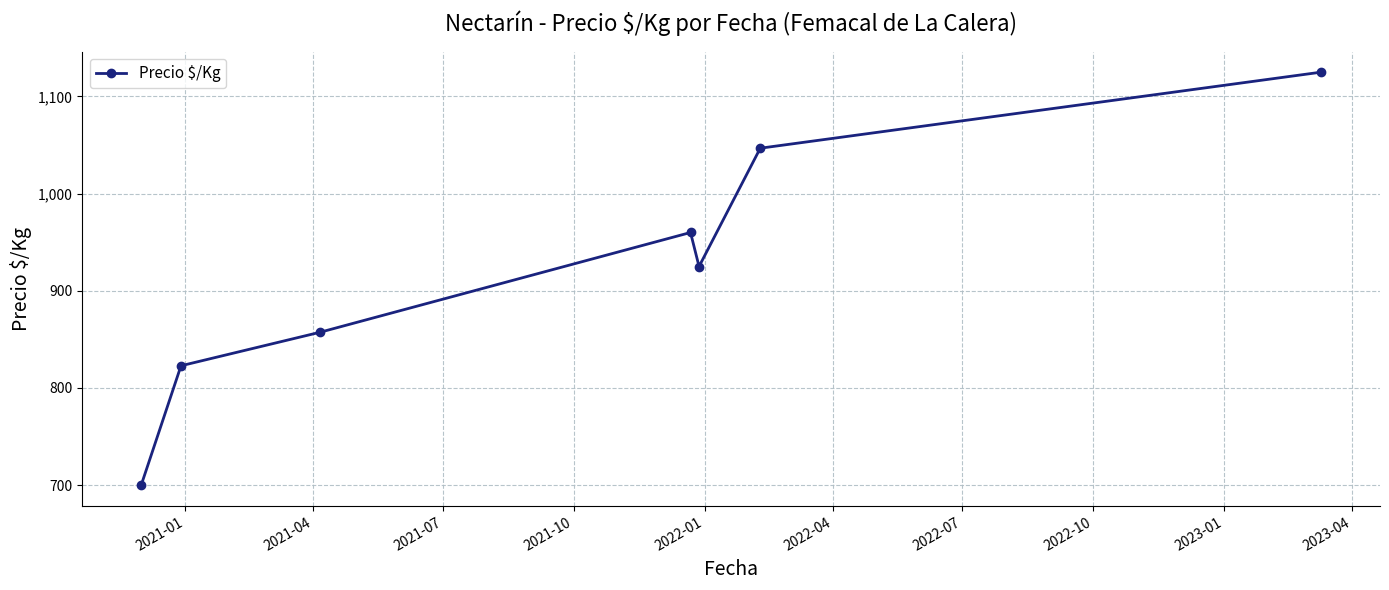

Reading left to right, transcribe all the data shown in this chart.

699.8	822.8	857.4	960.0	925.0	1046.8	1125.0